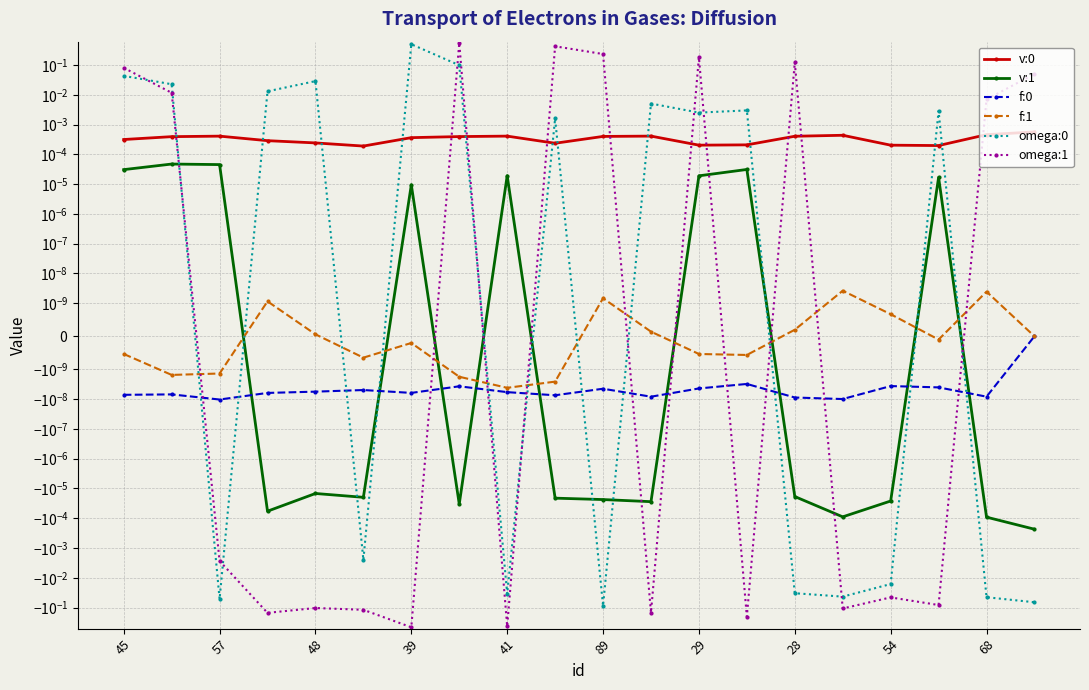

How many times do omega:0 and v:0 cross each other?

11